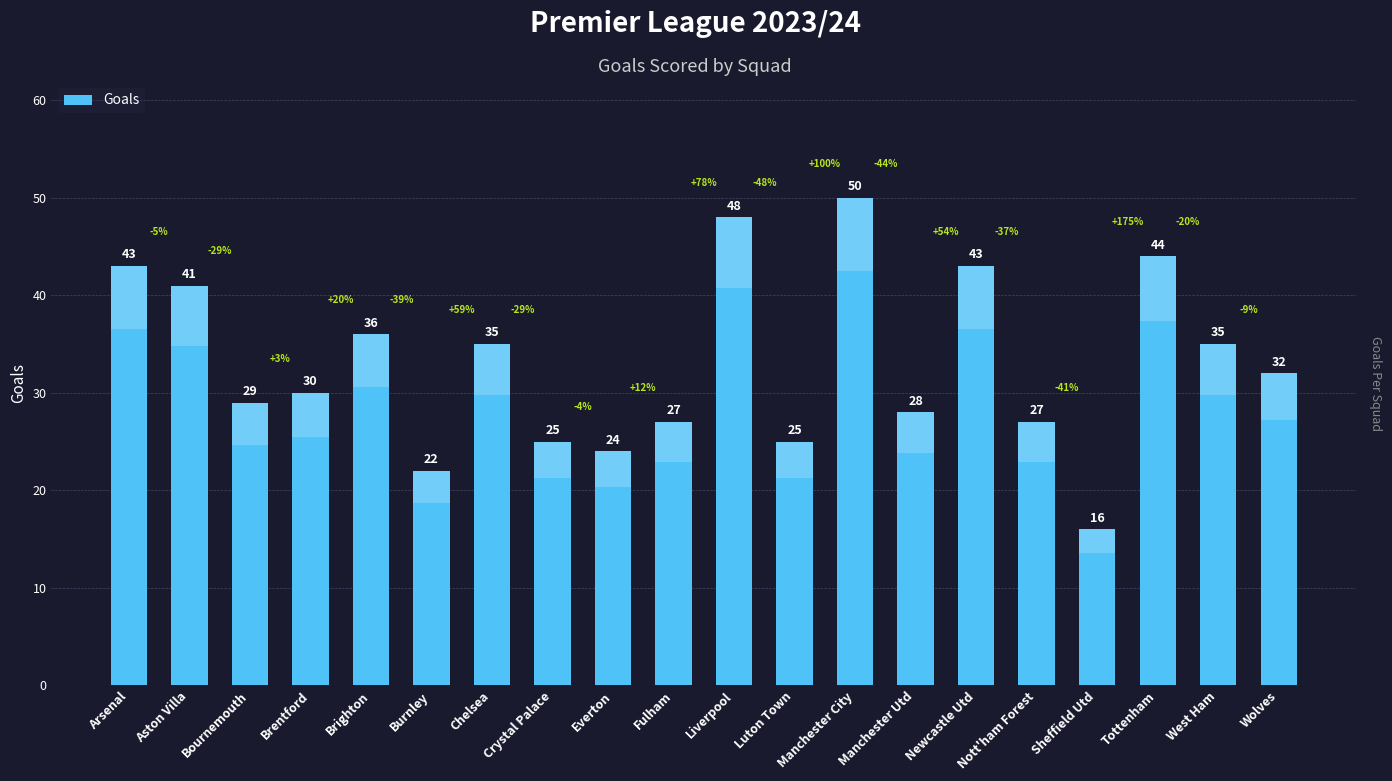

What is the label of the 2nd bar from the left?

Aston Villa